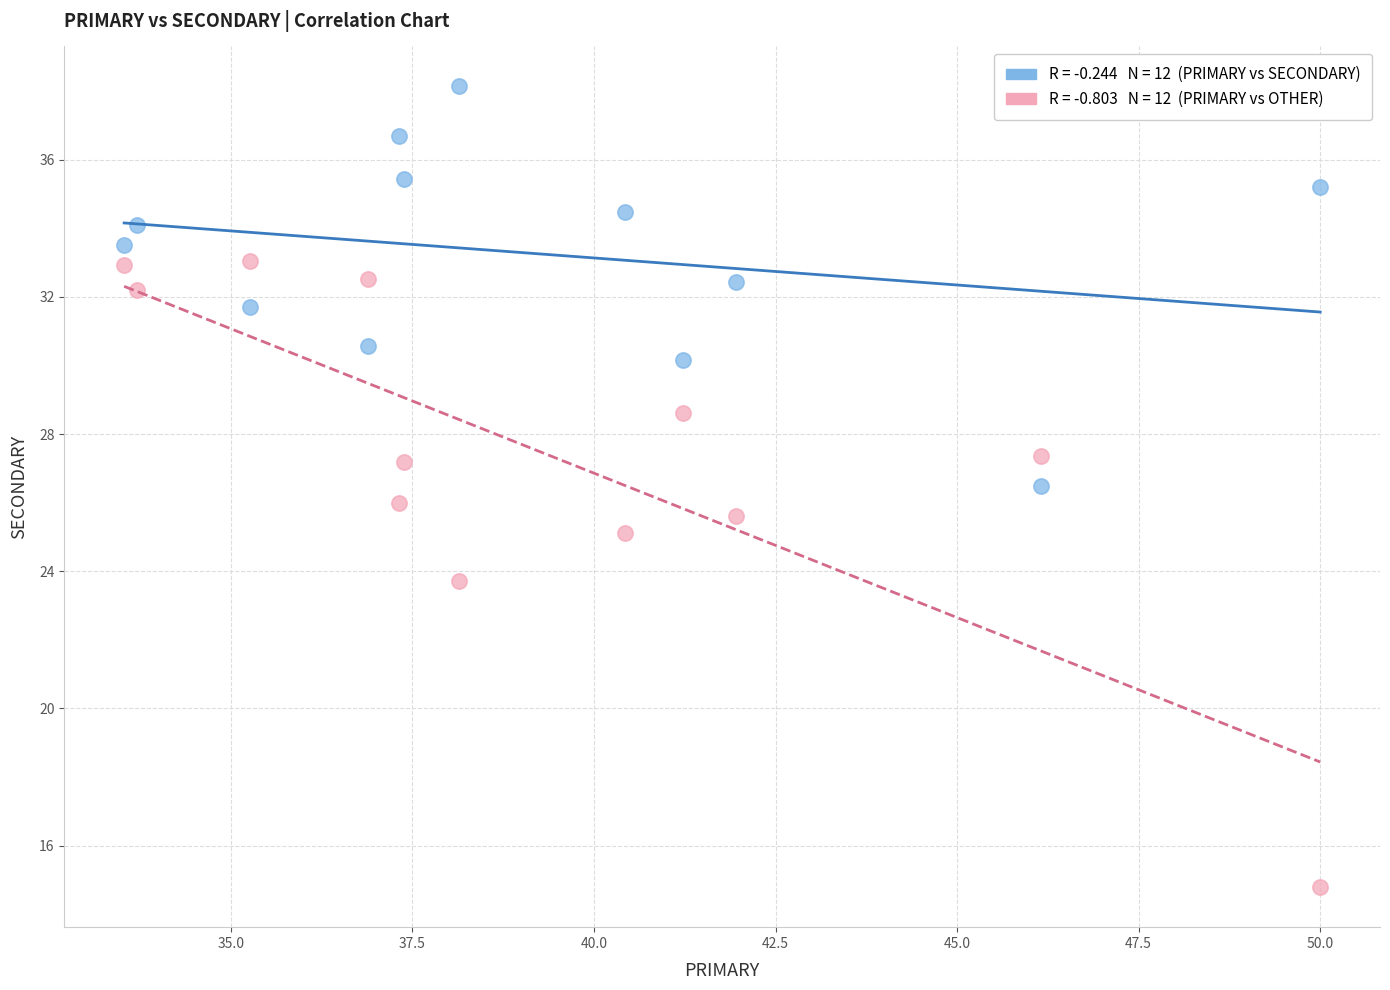

Across all data points, what is the range of Y values (max minus min)?

23.4